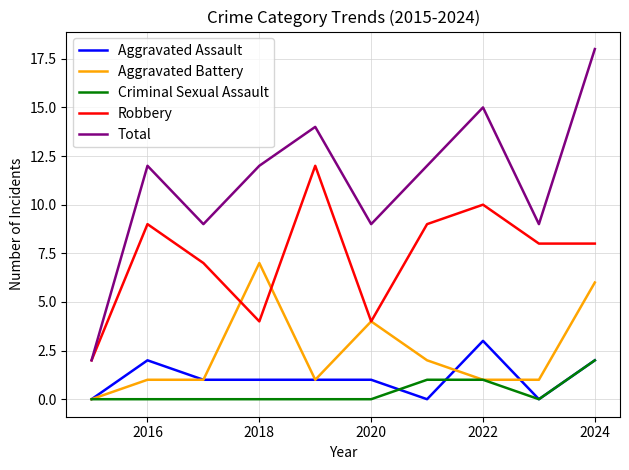

Which series has the largest total across all categories?

Total